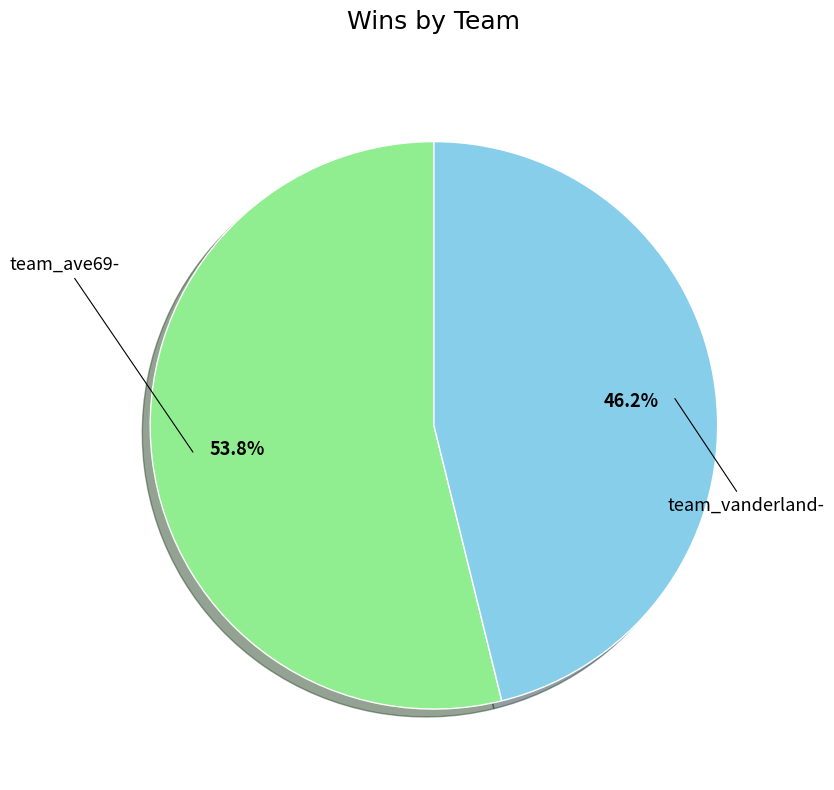

Does any single category account for the majority?

Yes